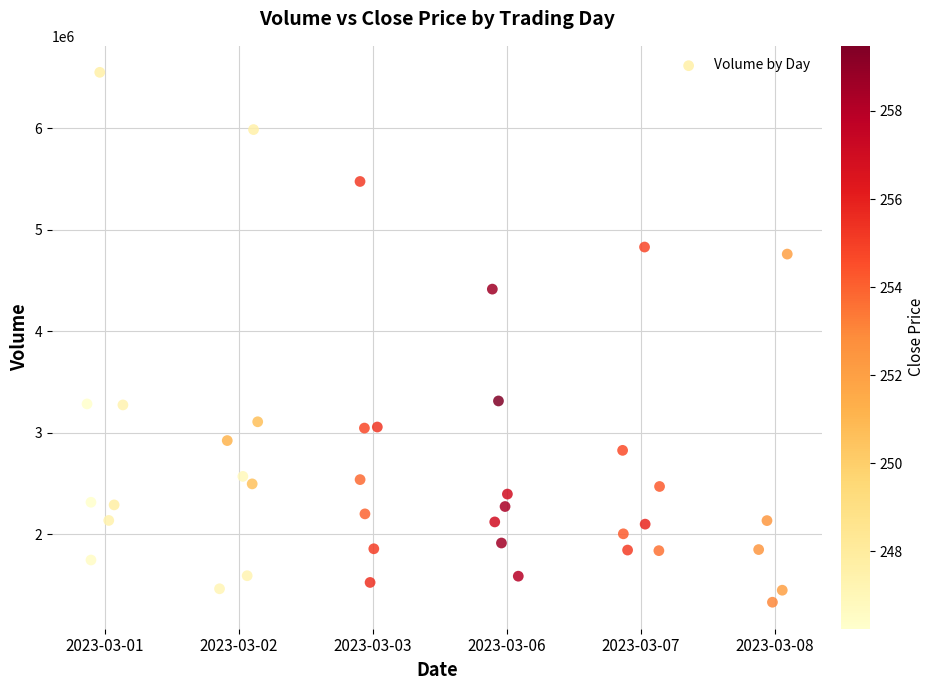

What Y value in the scatter plot is closest to 3942003?

4416357